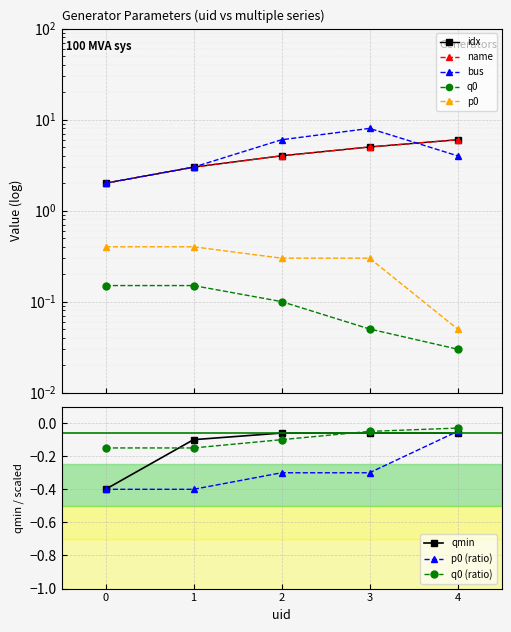

What value does the qmin series have at 0?

-0.4